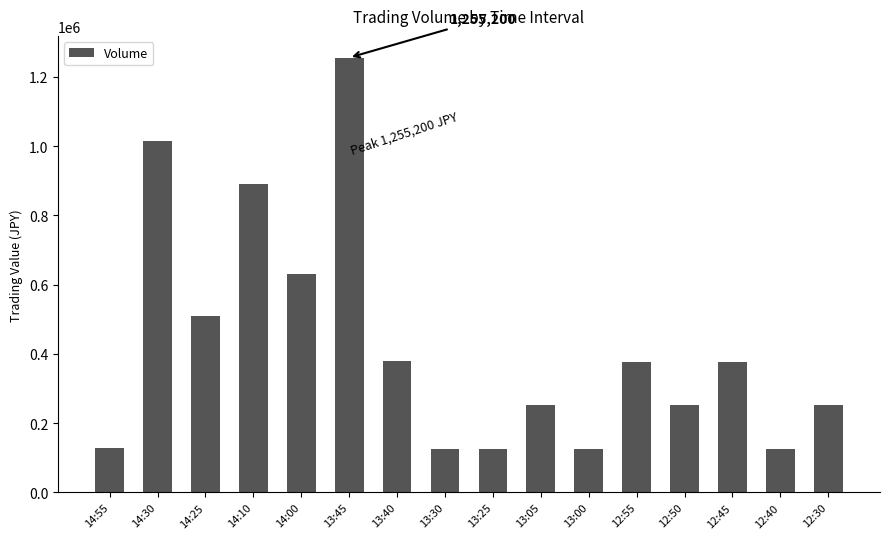

How many data points are less than 377900?

8